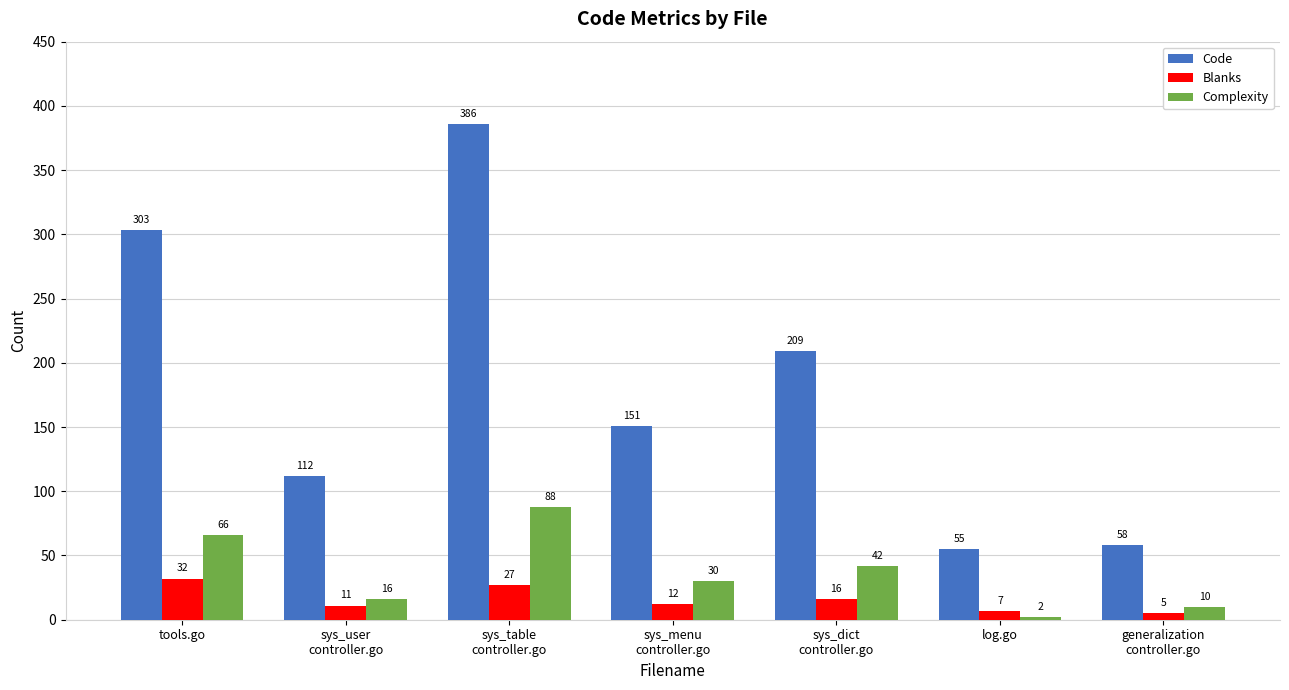

What is the difference between the highest and lowest values at tools.go?

271